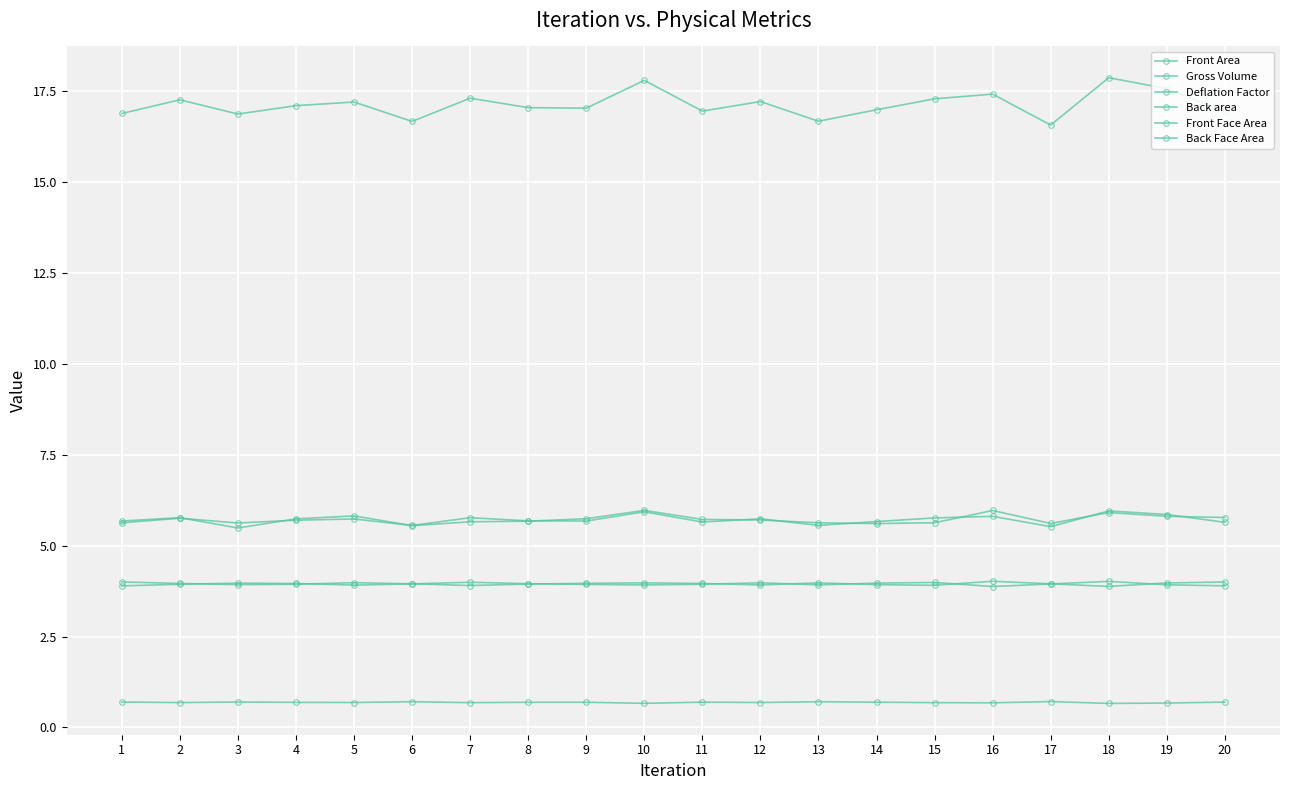

Which label corresponds to the largest value in the chart?

18